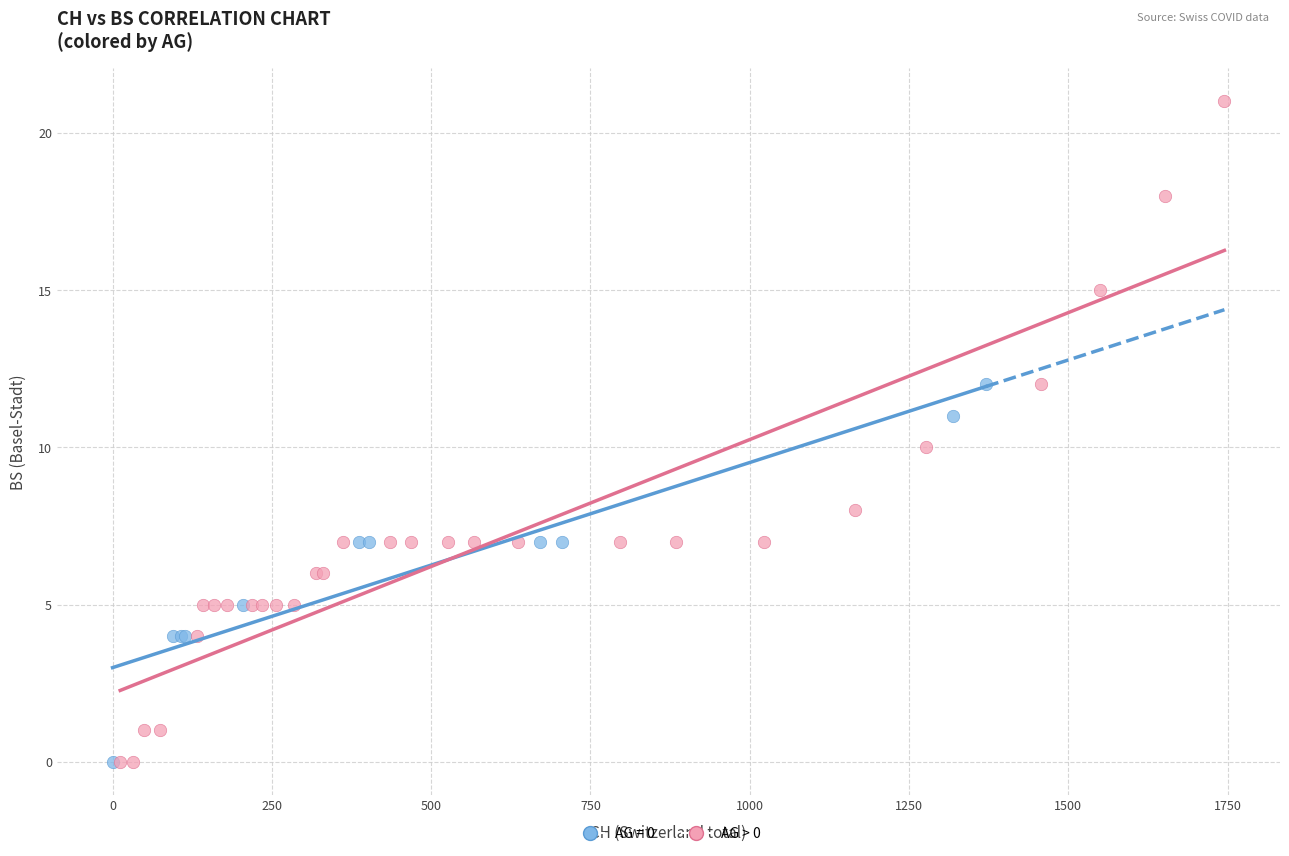

Which series has the widest spread of Y values?

AG > 0